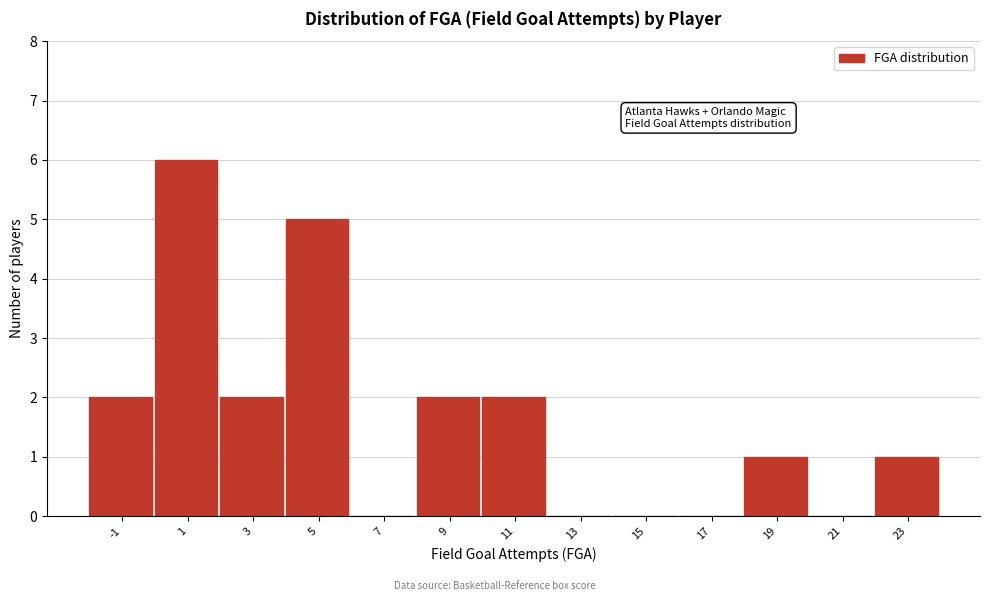

Reading right to left, extract all data points from this chart.

23=1	21=0	19=1	17=0	15=0	13=0	11=2	9=2	7=0	5=5	3=2	1=6	-1=2